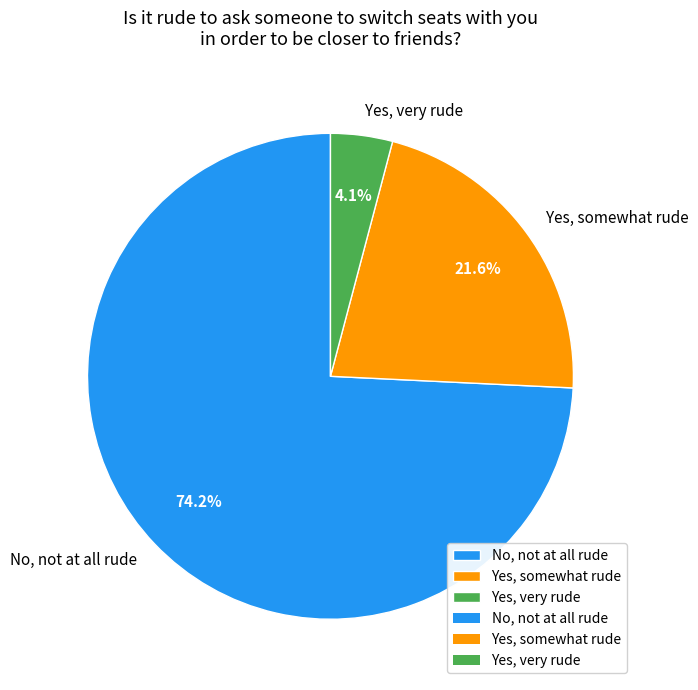

What is the smallest slice in the pie chart?

Yes, very rude